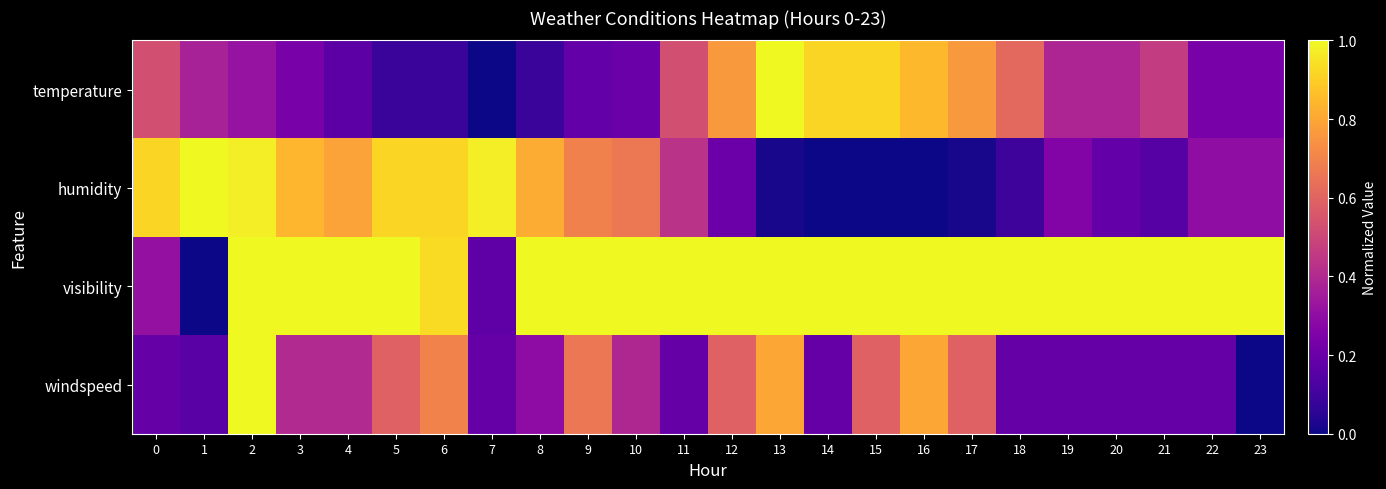

What is the difference between the highest and lowest values at 0?

0.7